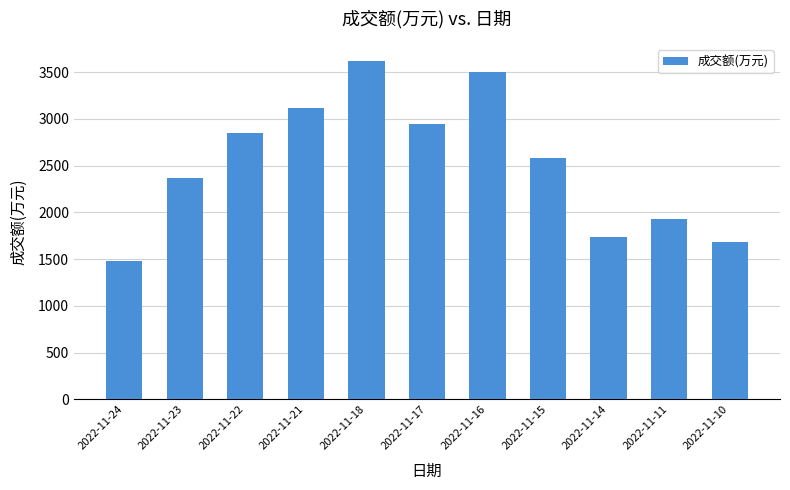

Rank the categories by value from highest to lowest.

2022-11-18, 2022-11-16, 2022-11-21, 2022-11-17, 2022-11-22, 2022-11-15, 2022-11-23, 2022-11-11, 2022-11-14, 2022-11-10, 2022-11-24